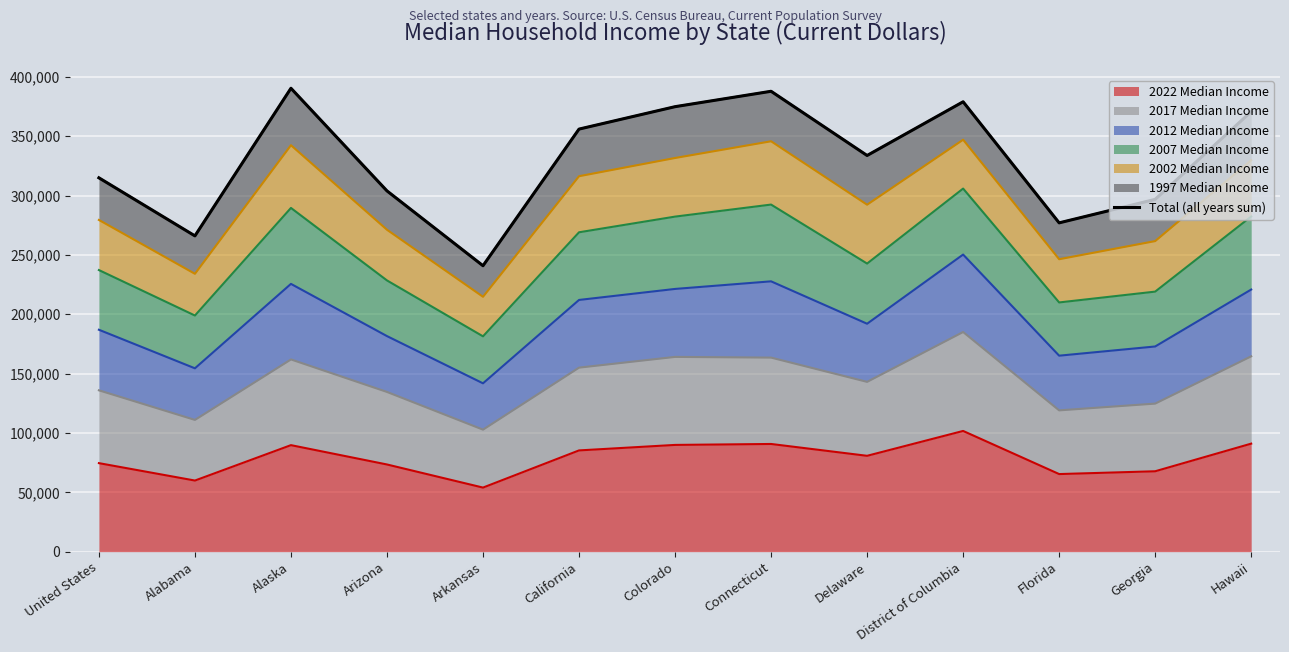

At which category does the chart reach its minimum across all series?

Arkansas